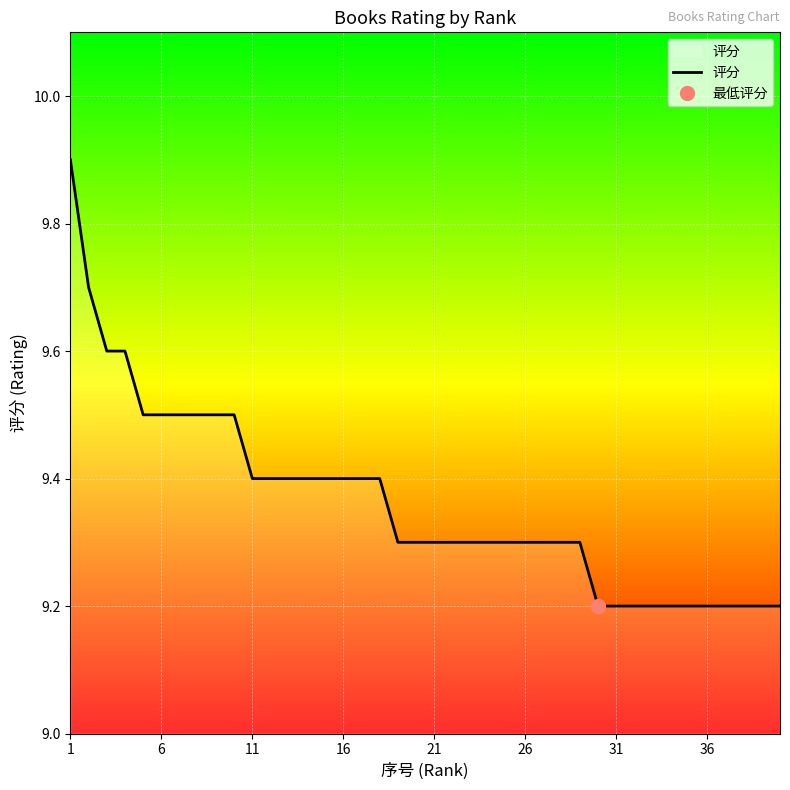

Is it true that 评分 equals 13.5 at 21?

False